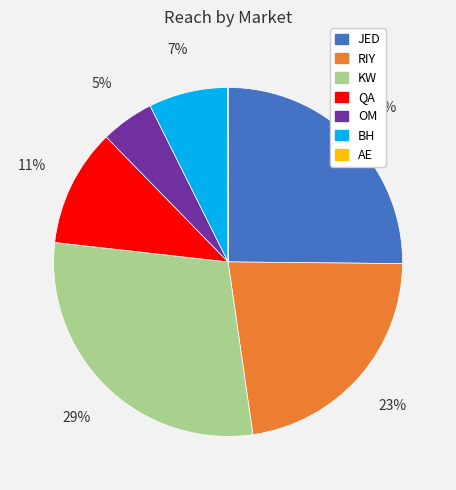

Does any single category account for the majority?

No